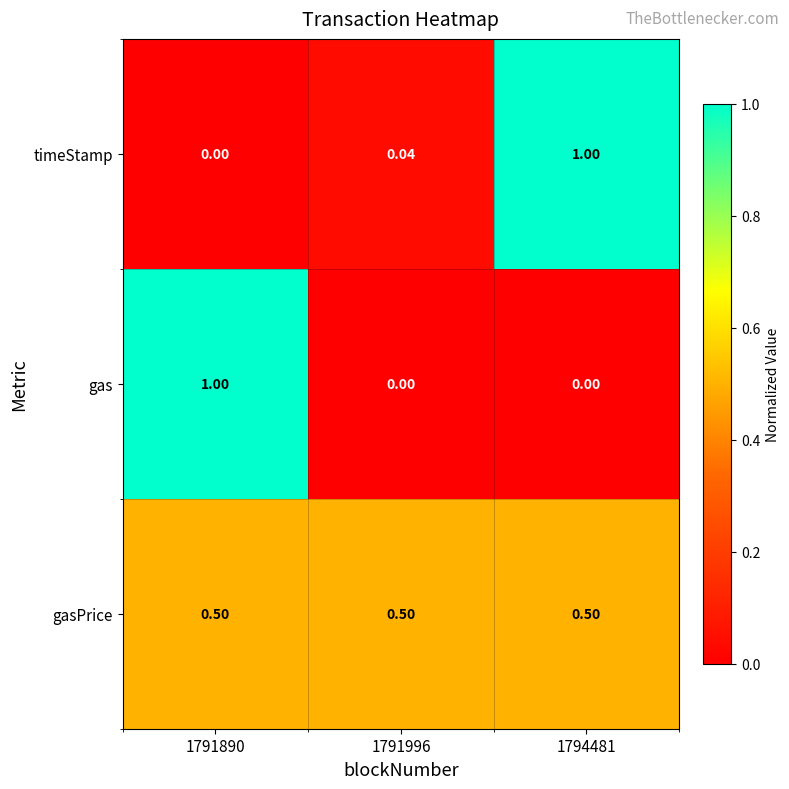

Rank the series at 1791890 from highest to lowest value.

gas, gasPrice, timeStamp